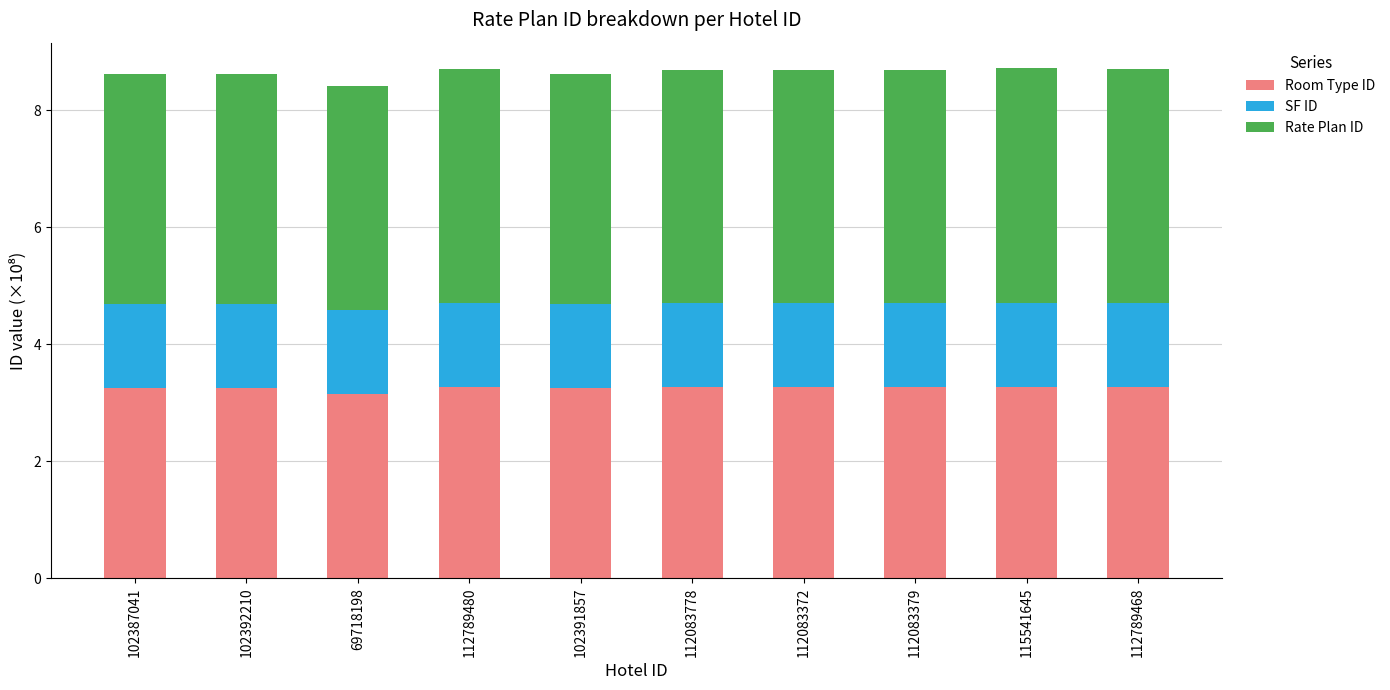

The Room Type ID series shows 3.3 at 112083778. True or false?

True